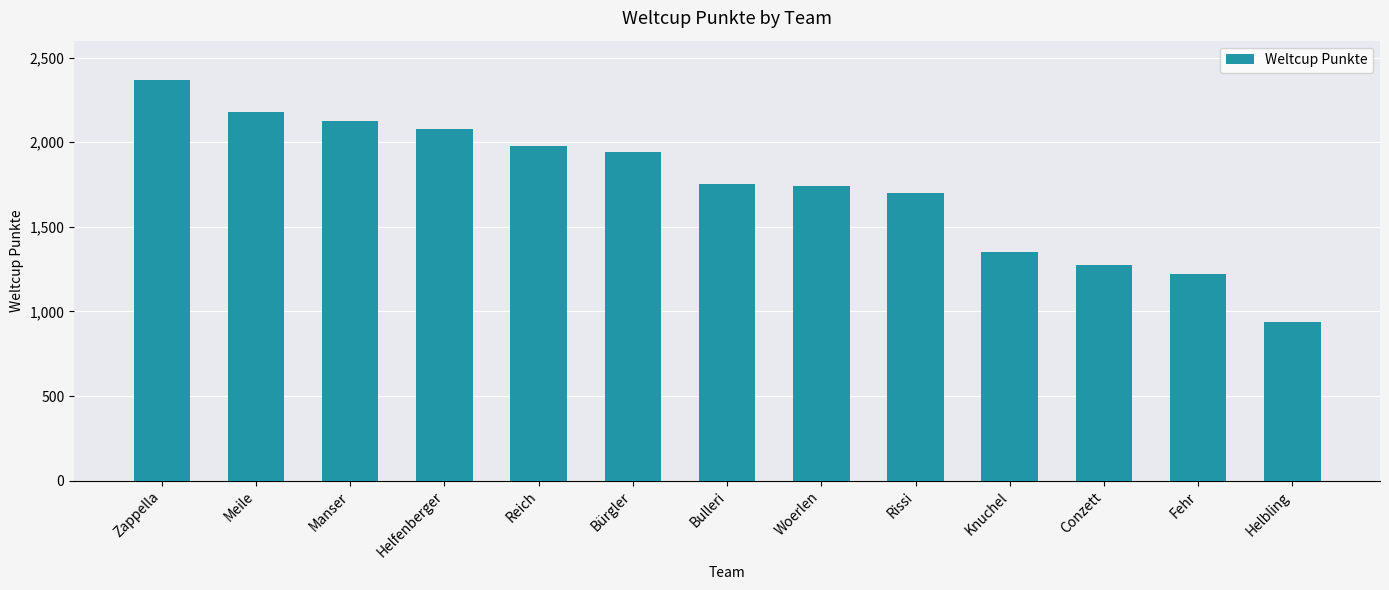

Where is the data nearest to the value 1653?

Rissi